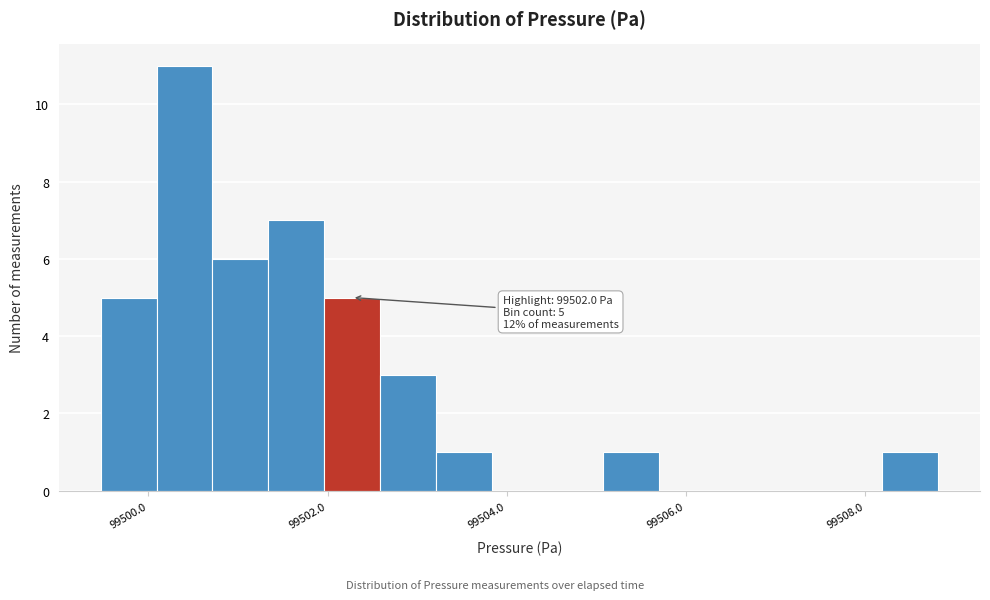

Read against the x-axis, roughly where is the centre of the tallest bar?

99500.4